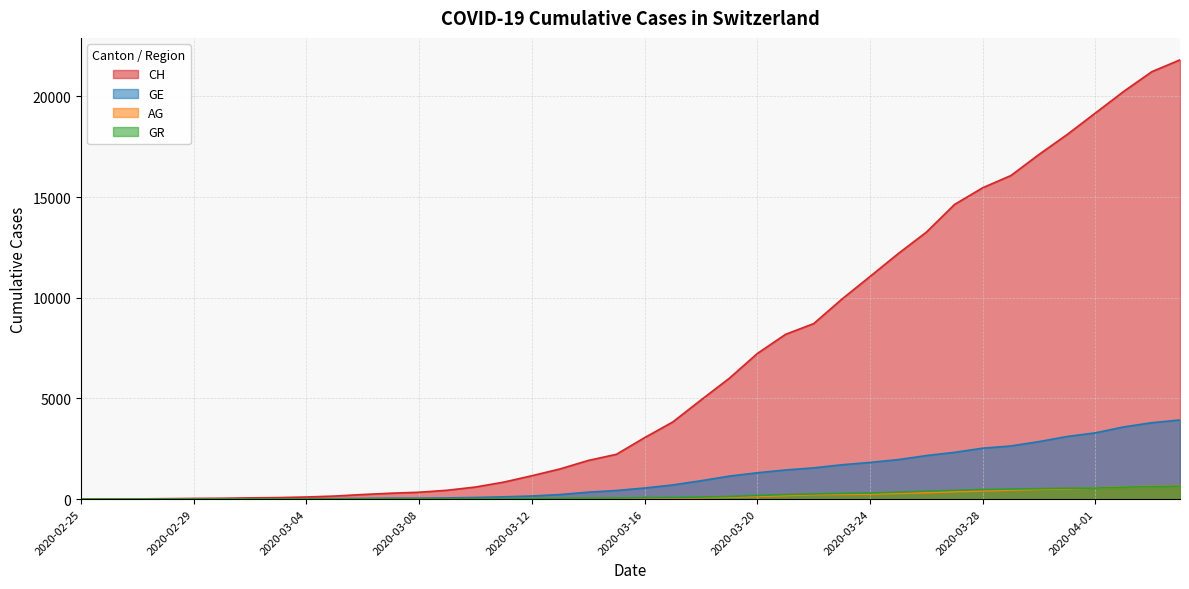

What is the sum of all GE values?

44879